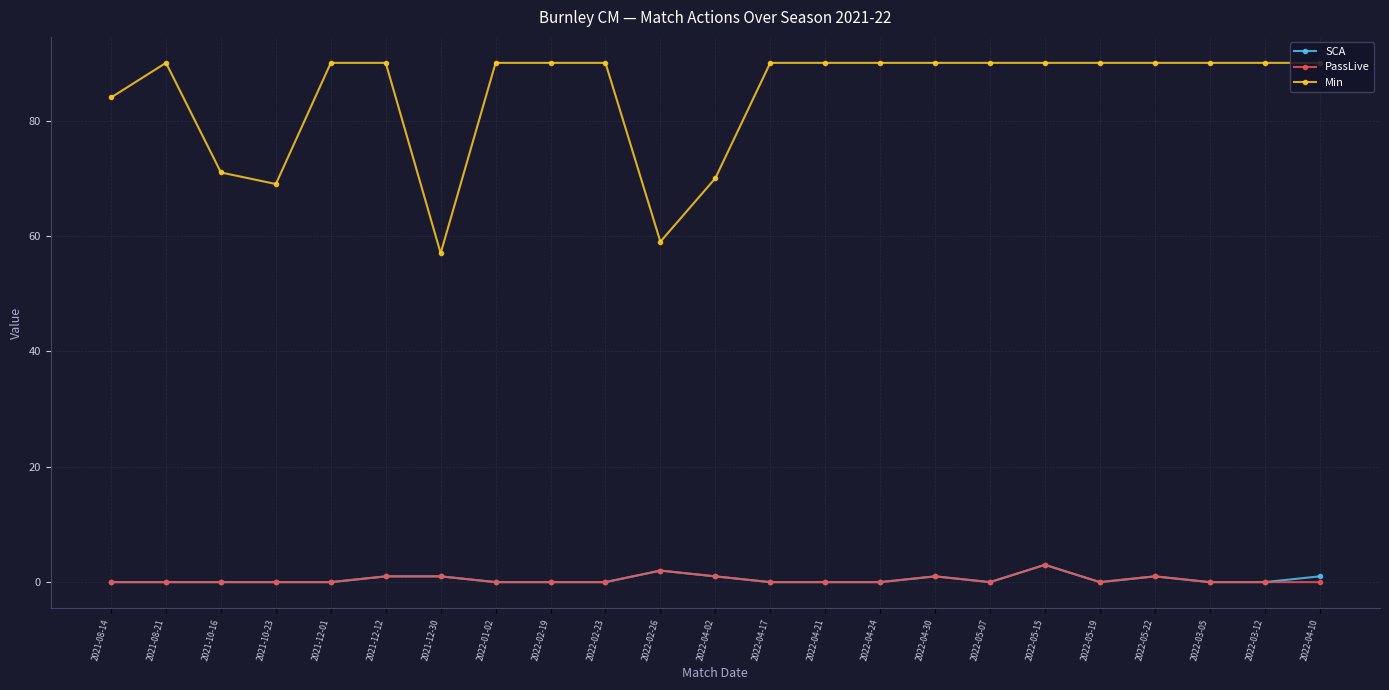

How many categories are shown in the chart?

23